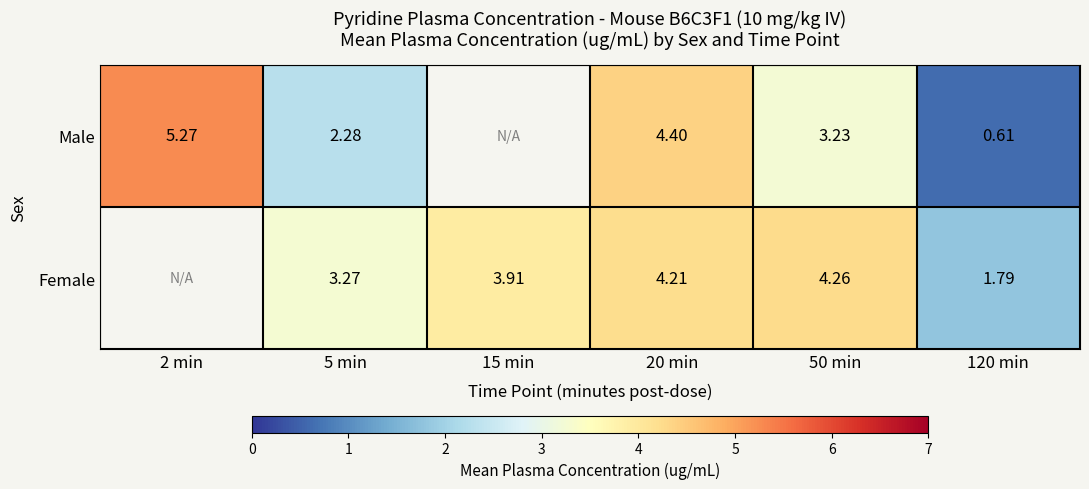

Between 5 min and 120 min, which series saw the biggest shift?

Male